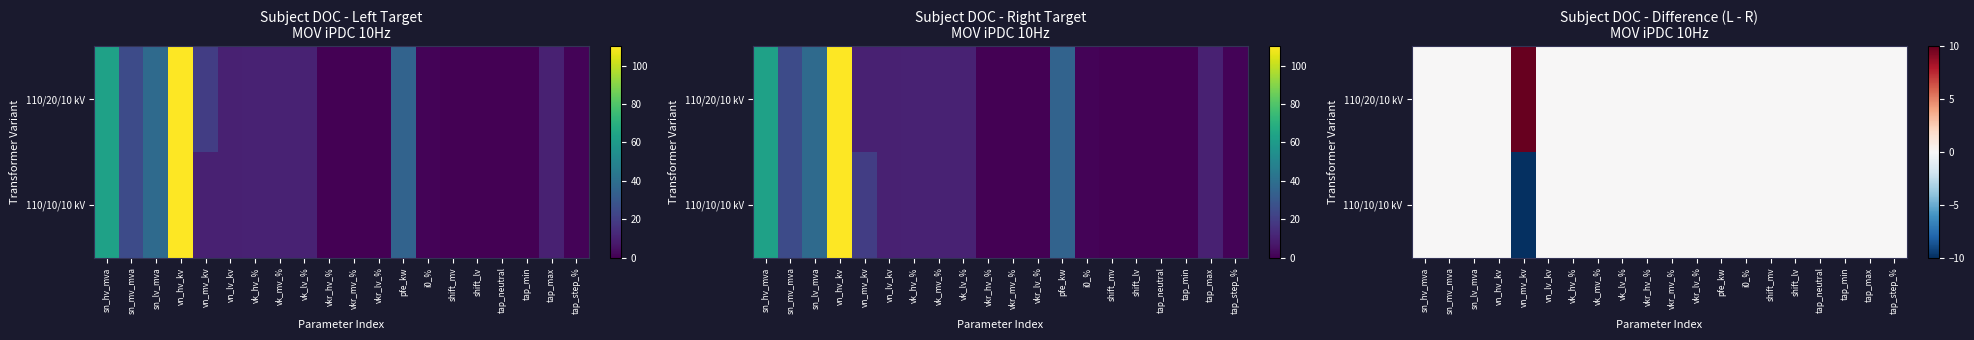

Which series has the largest range (max minus min)?

110/20/10 kV